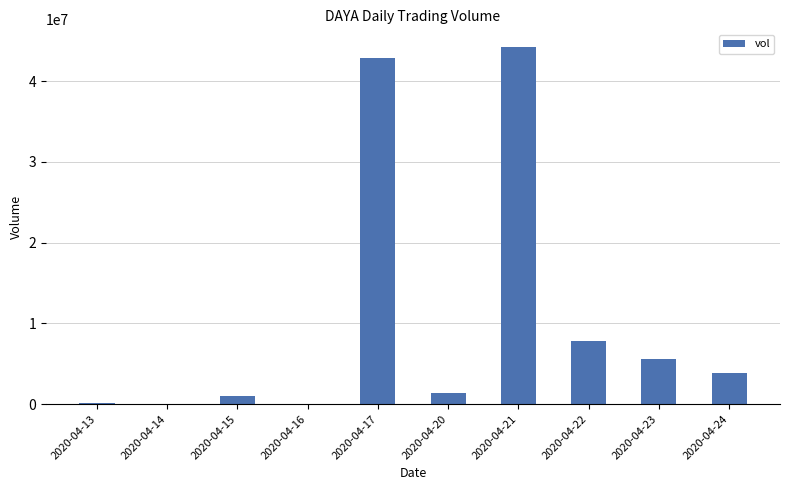

Approximately how many times larger is the value at 2020-04-21 compared to 2020-04-17?

1.0